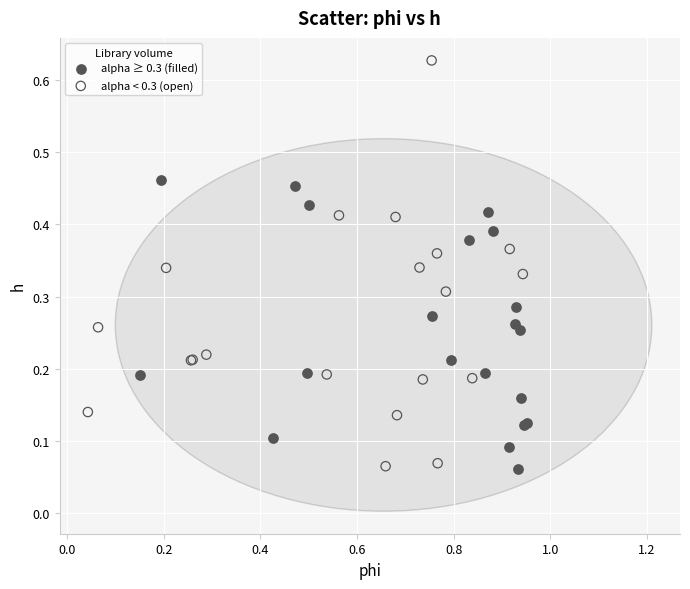

Which series contains the highest Y value?

alpha < 0.3 (open)